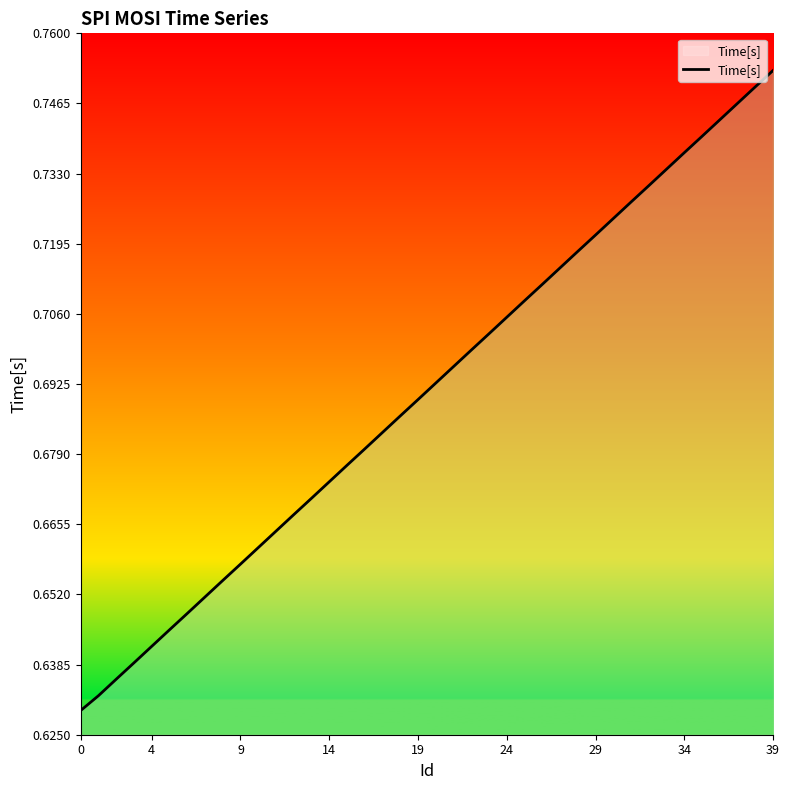

What is the difference between the maximum and minimum values?

0.1